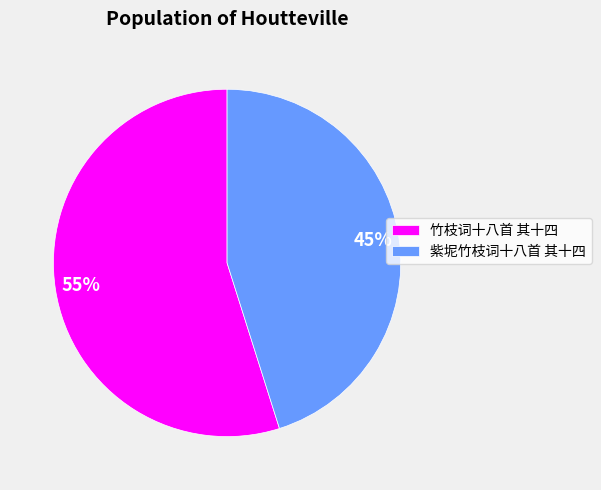

True or false: 竹枝词十八首 其十四 accounts for 40% of the total.

False